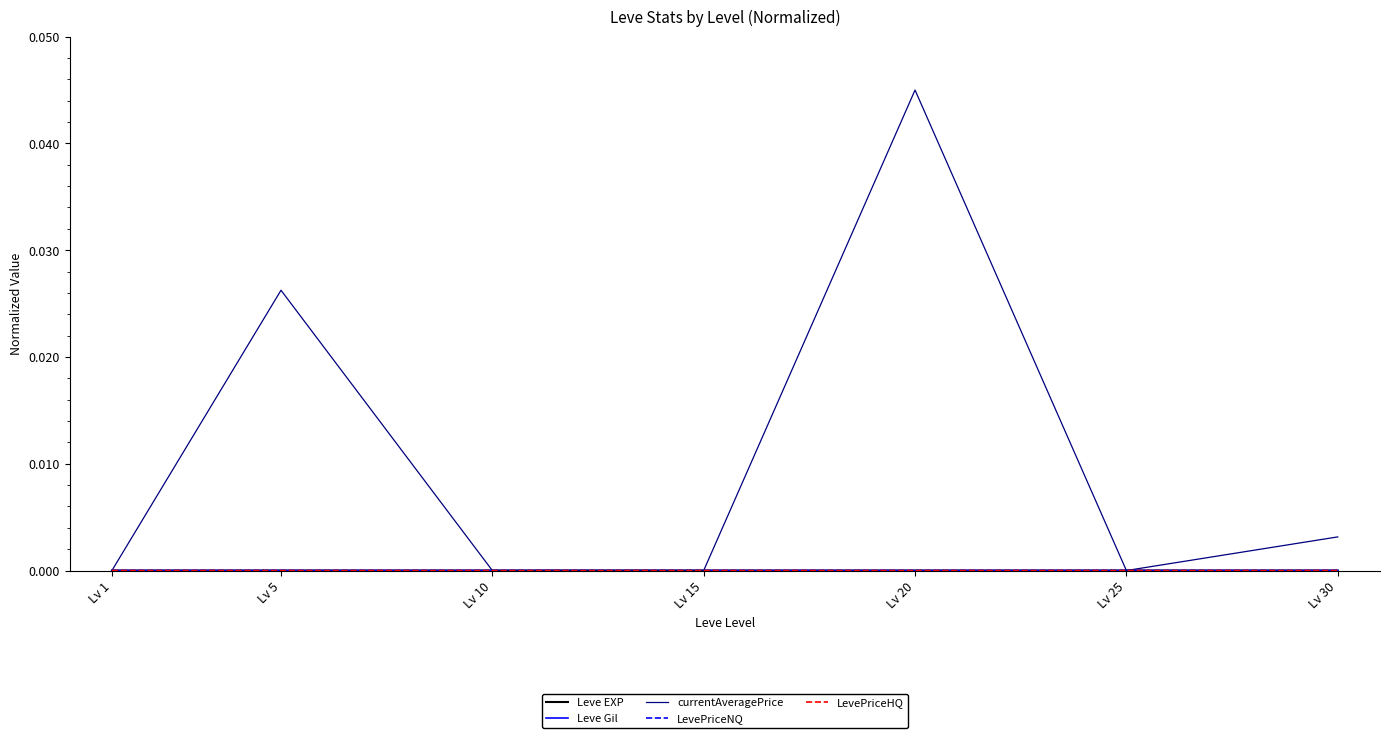

At which category is the sum across all series the highest?

Lv 20